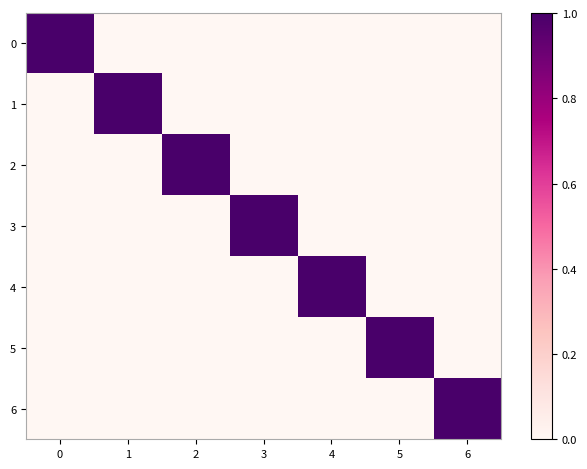

List the series in order of their peak value, lowest first.

0, 1, 2, 3, 4, 5, 6